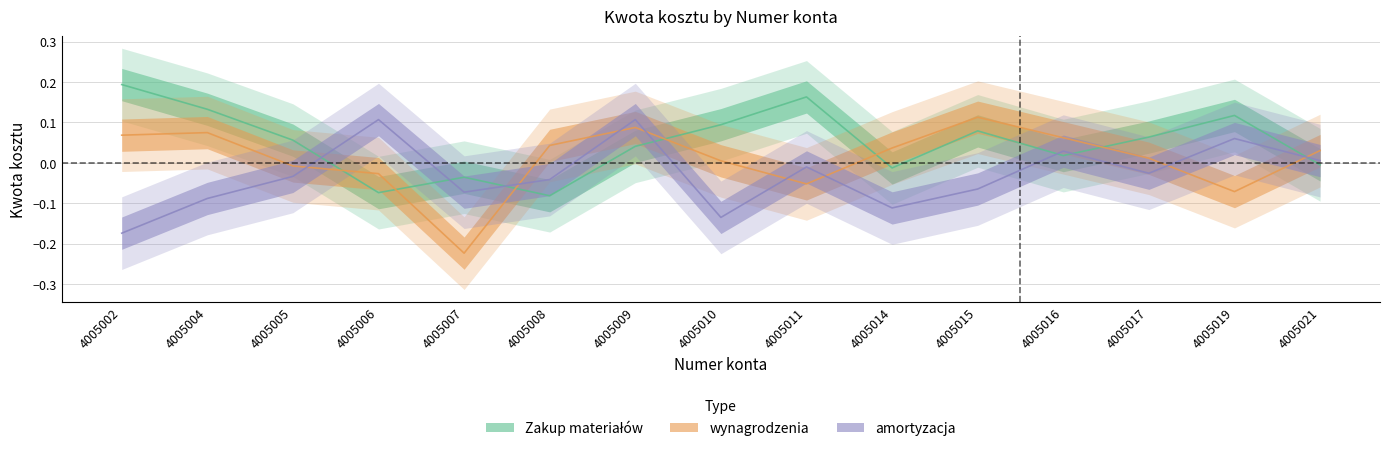

What is the difference between the amortyzacja values at 4005021 and 4005019?

0.1